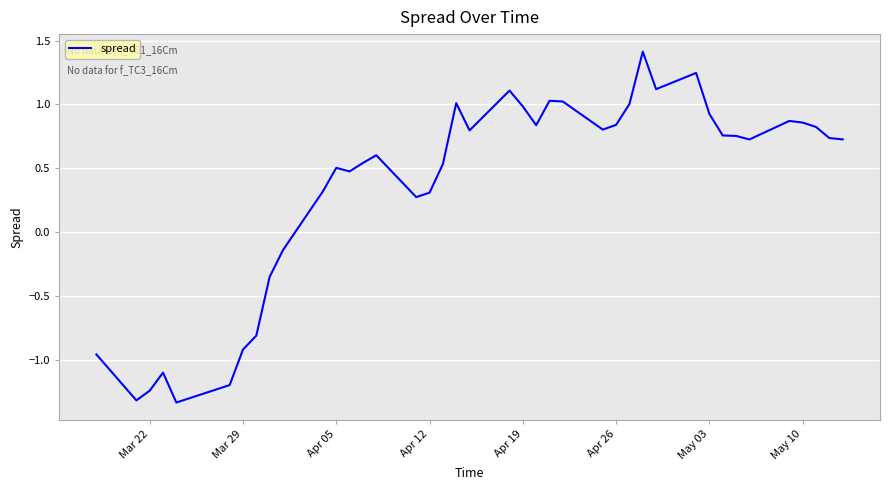

What is the maximum value shown in the chart?

1.4